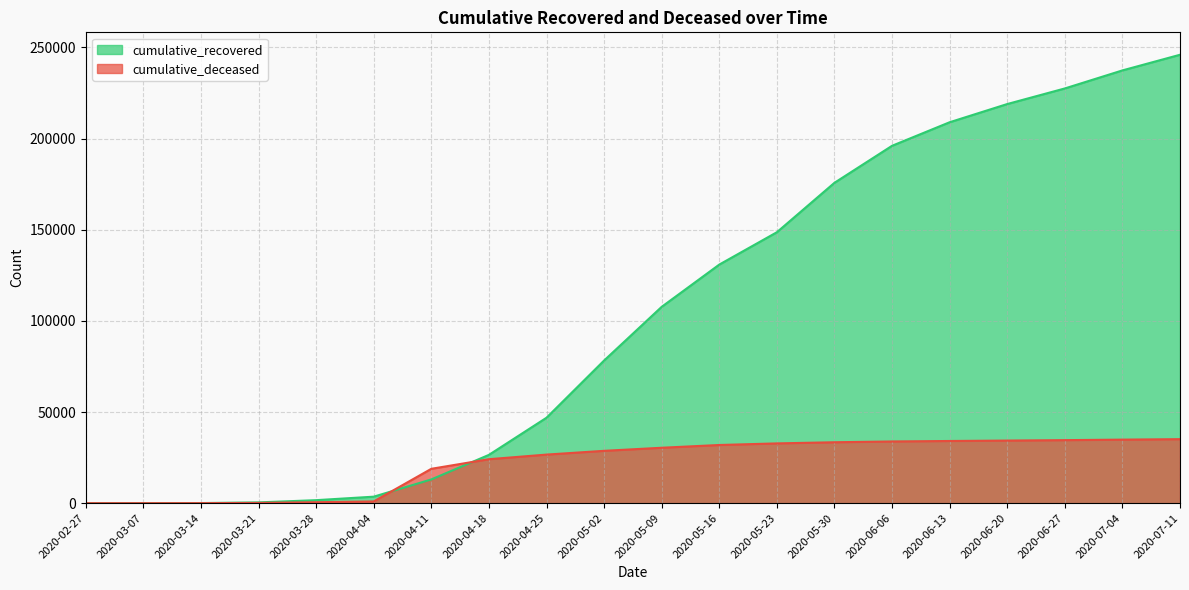

What is the value of the cumulative_deceased point at the 3rd from the left?

20